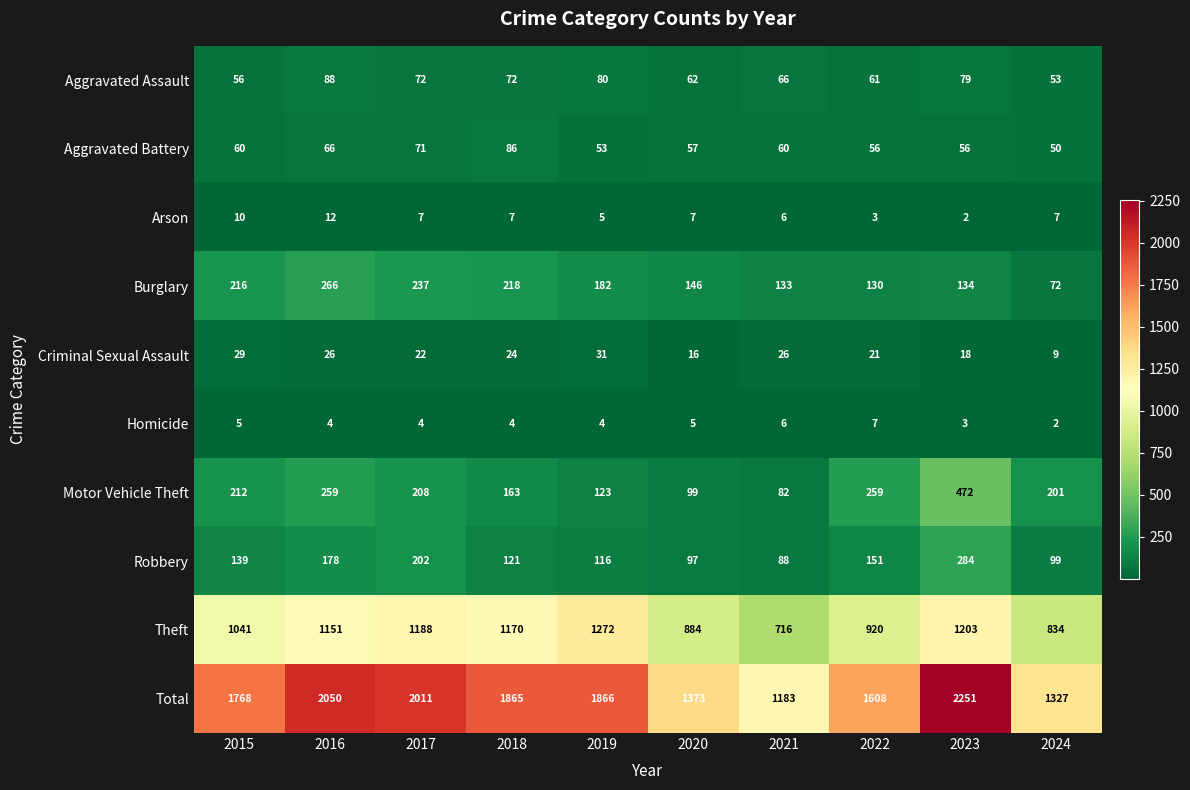

At which label is Theft closest to 994?

2015